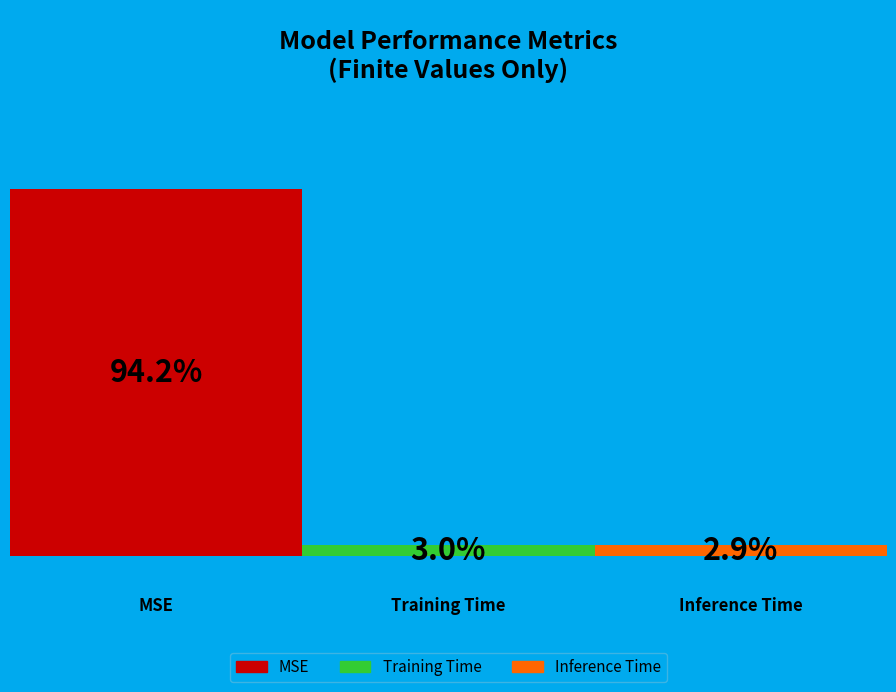

What is the smallest slice in the pie chart?

Inference Time